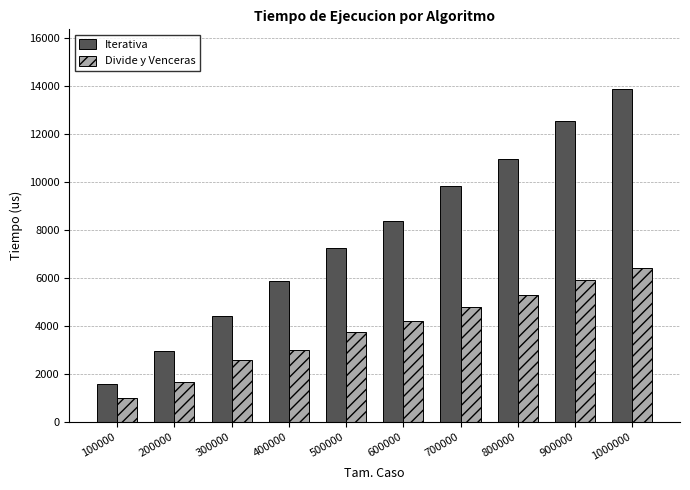

Is it true that Divide y Venceras equals 1519 at 300000?

False